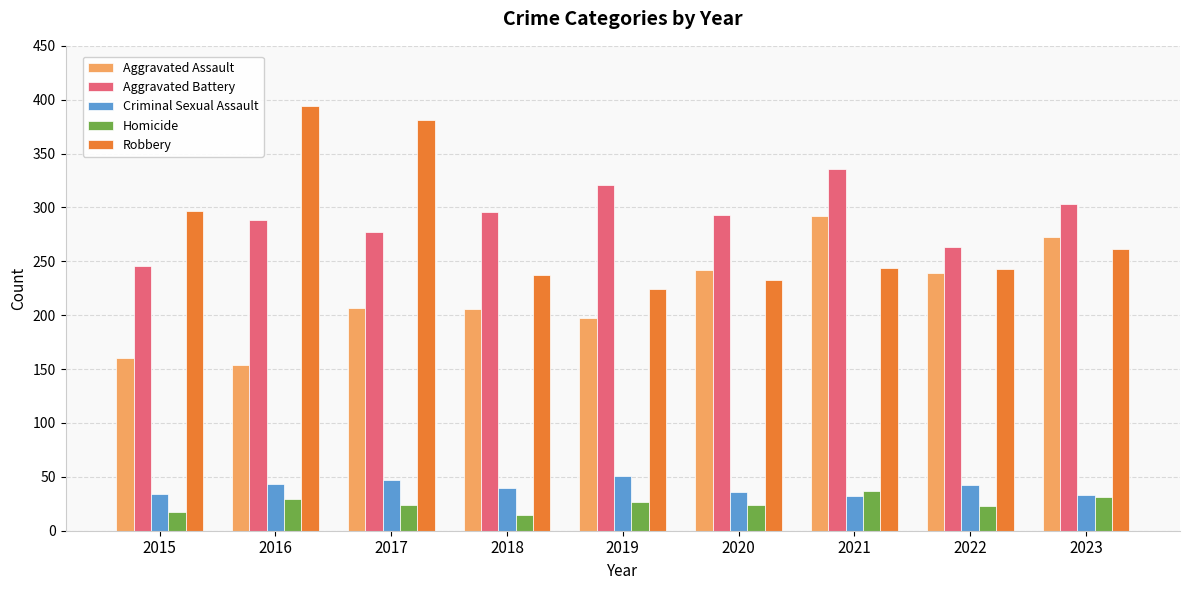

Which series has the widest spread of values?

Robbery